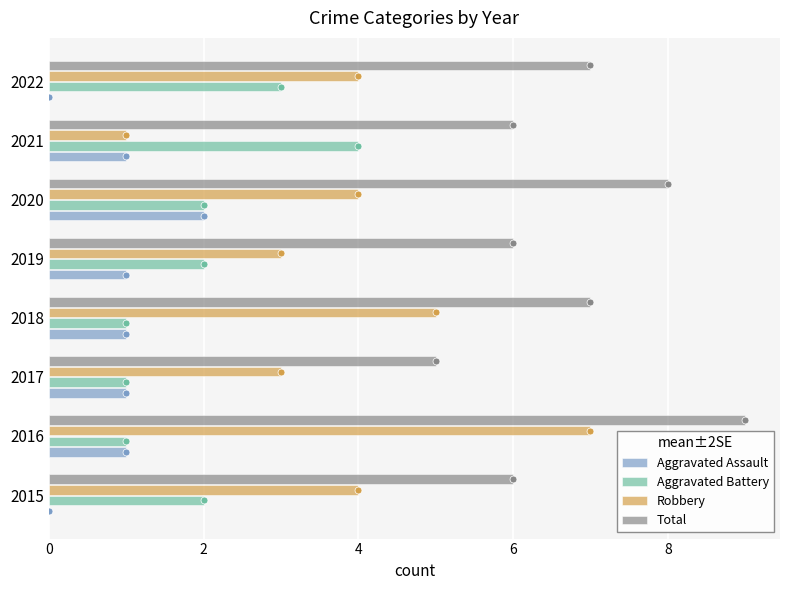

The value of Aggravated Assault at 2022 is 0. True or false?

True